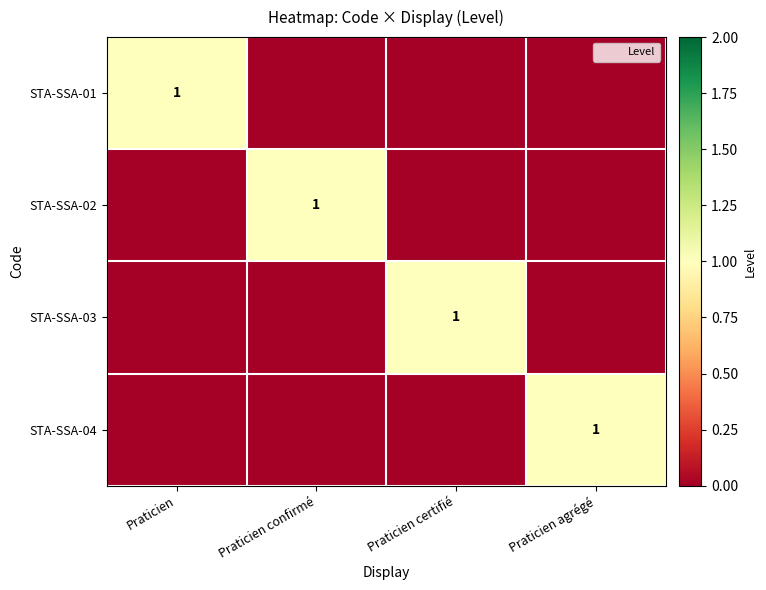

At which label is STA-SSA-03 closest to 0?

Praticien